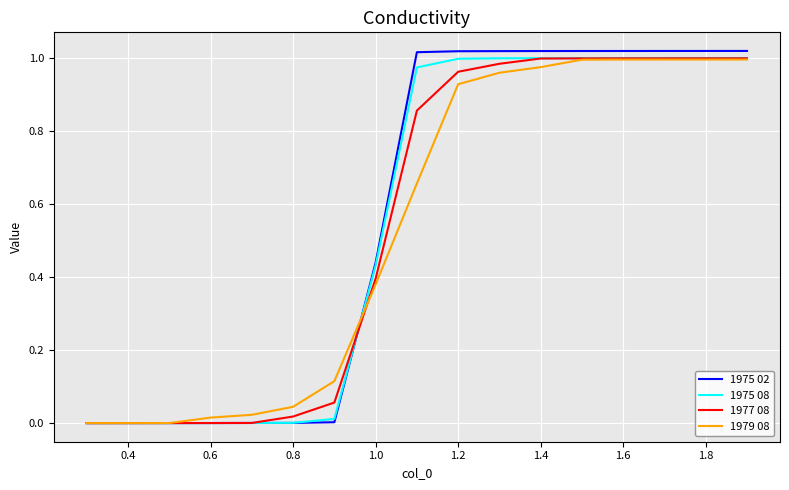

Which series has the widest spread of values?

1975 02